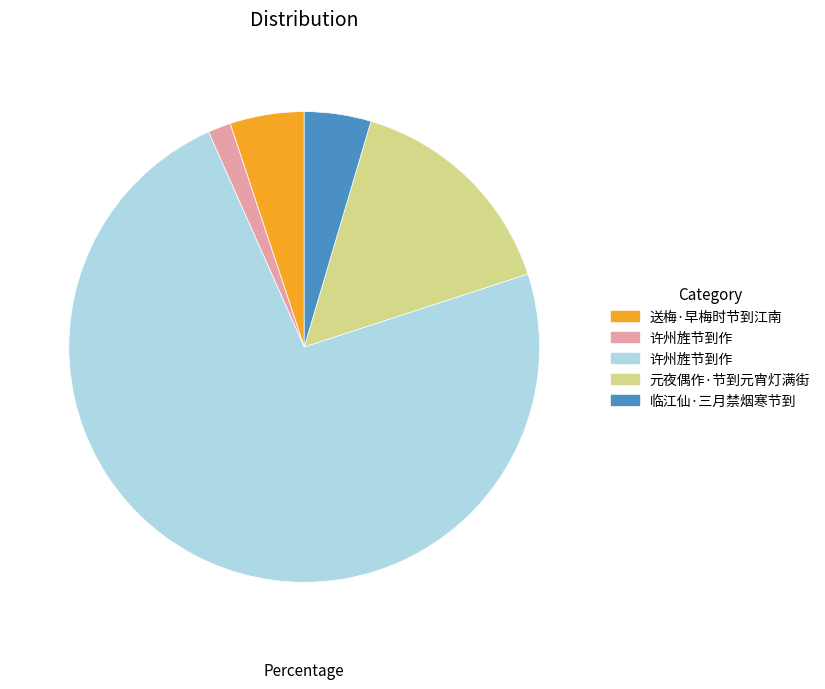

Is there a majority slice in this chart?

Yes